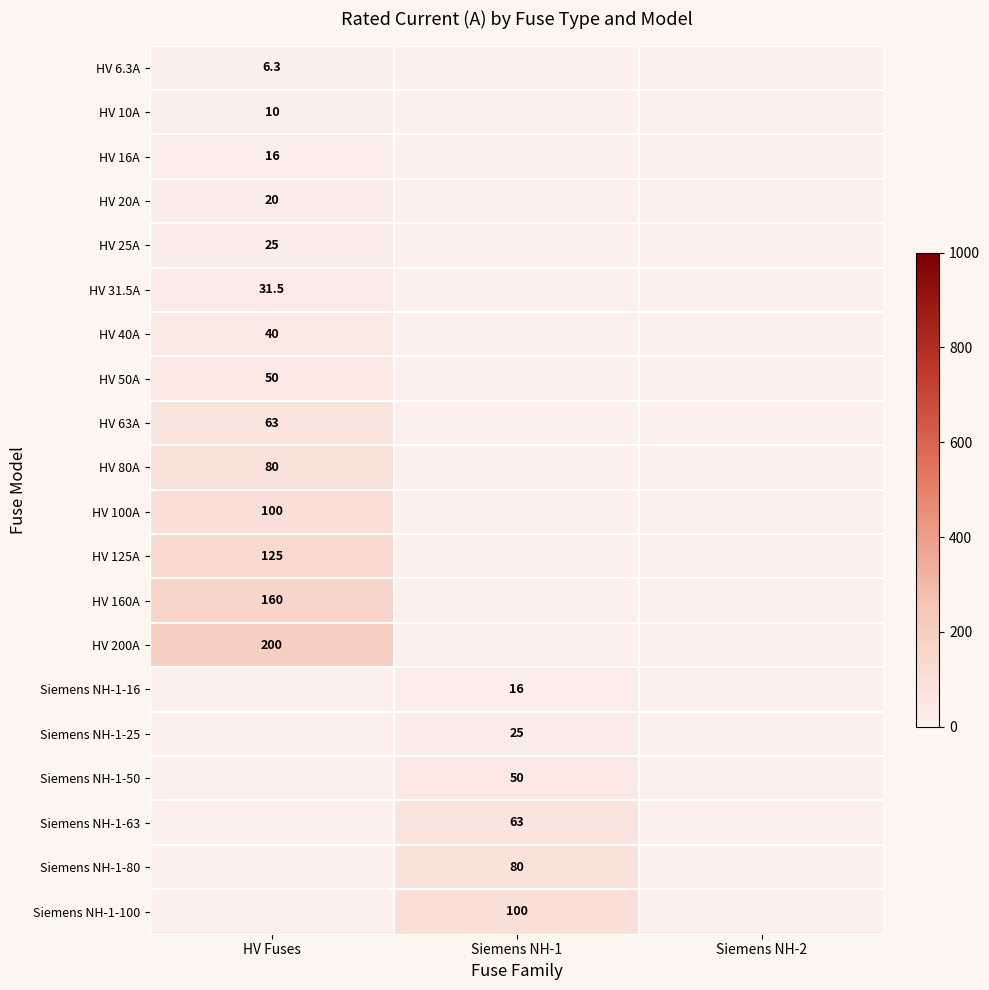

Is the value of HV 10A at HV Fuses greater than the value of Siemens NH-1-16 at Siemens NH-1?

No